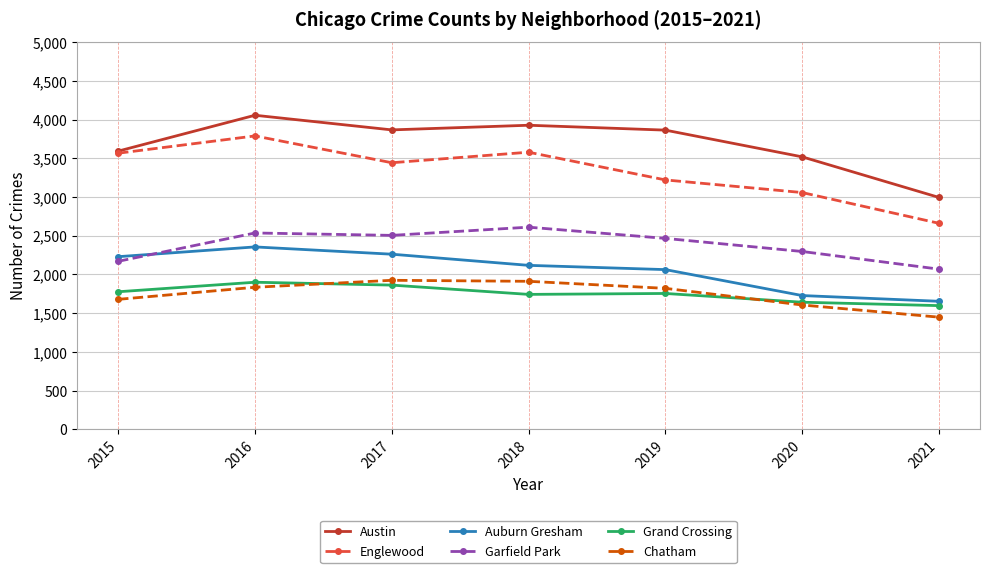

In Austin, how many points are higher than both neighbors (excluding endpoints)?

2